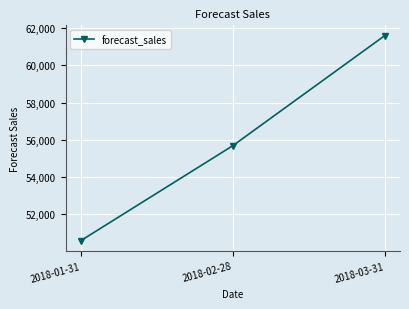

What is the label of the 2nd point from the right?

2018-02-28